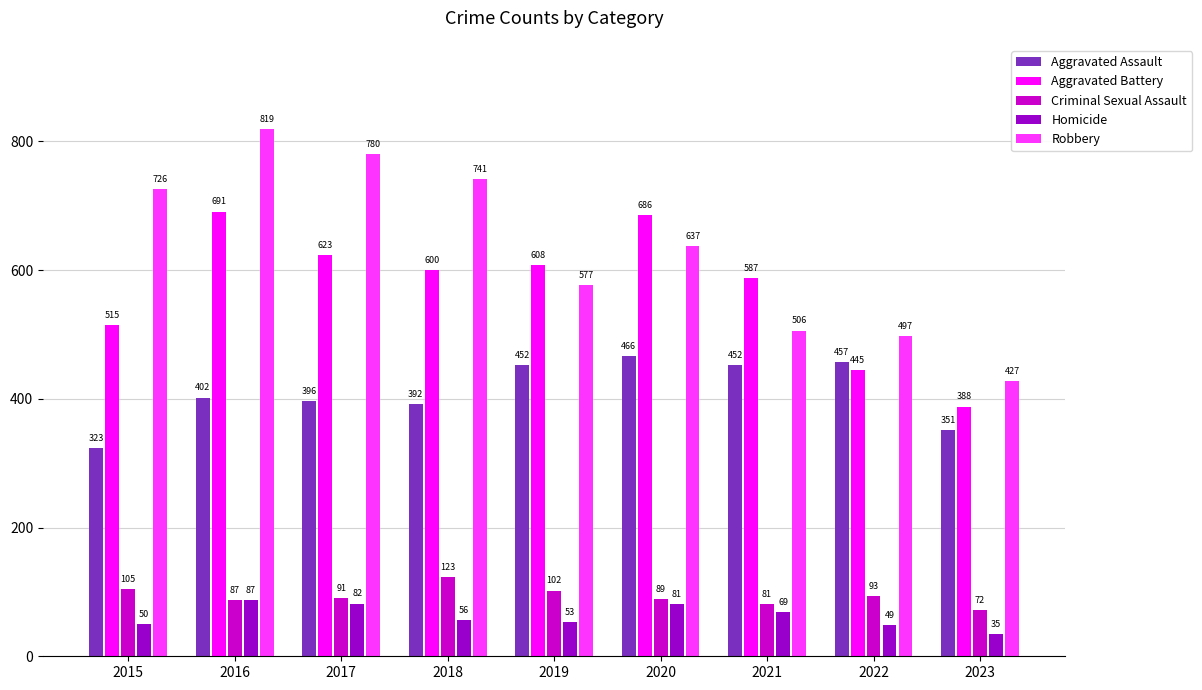

Does the chart contain any negative values?

No